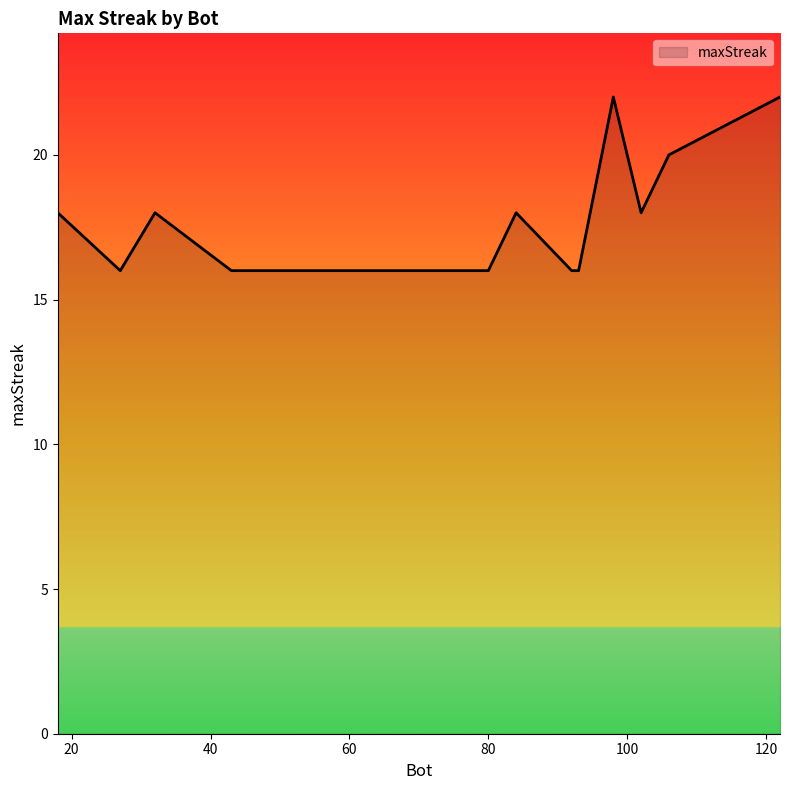

What is the difference between the maximum and minimum values?

6